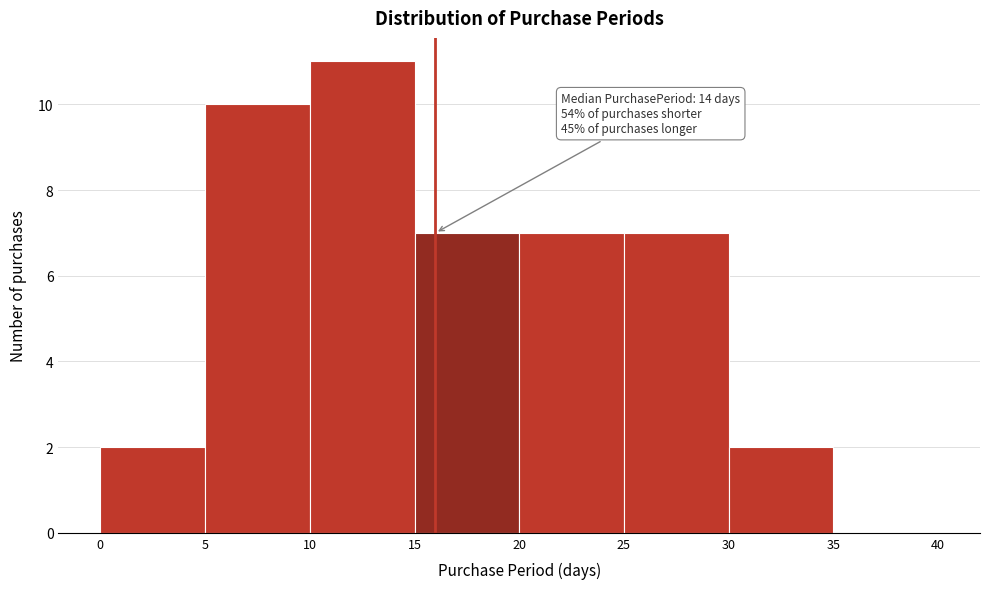

Over which range of the x-axis is the bar tallest?

10 to 15